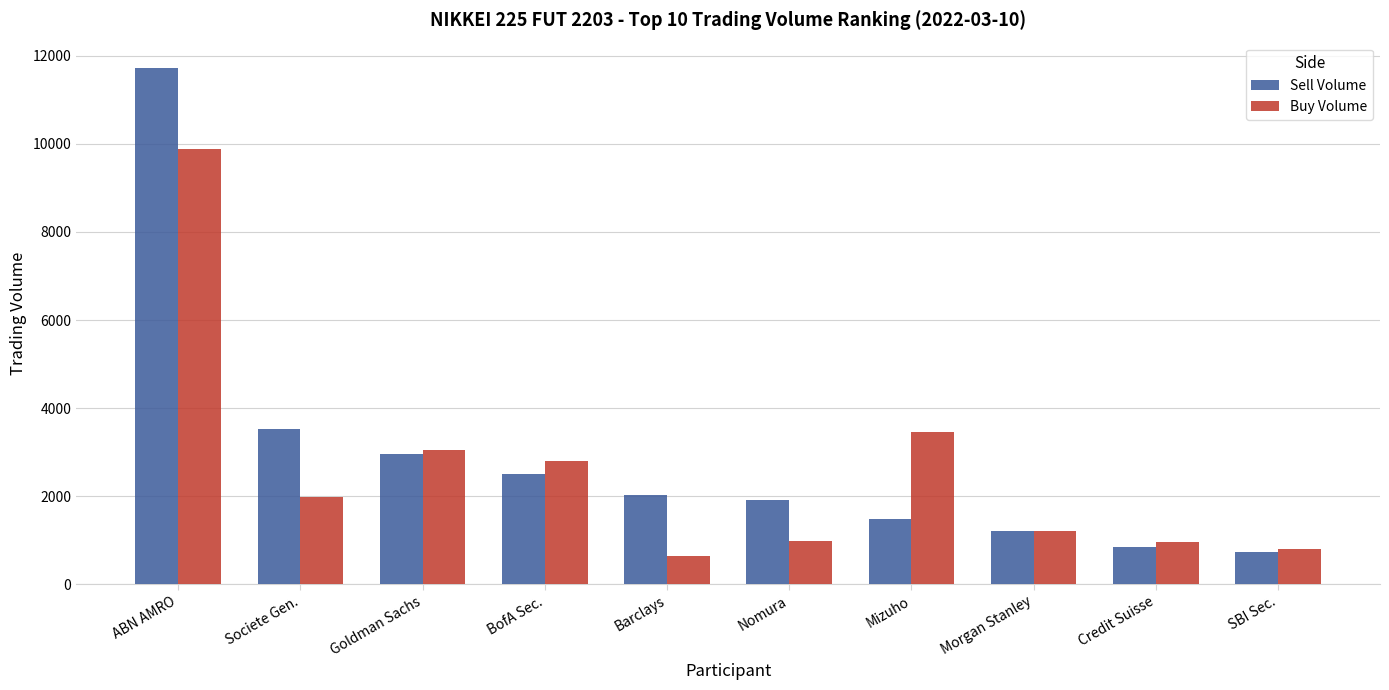

Is it true that Buy Volume equals 645 at Barclays?

True